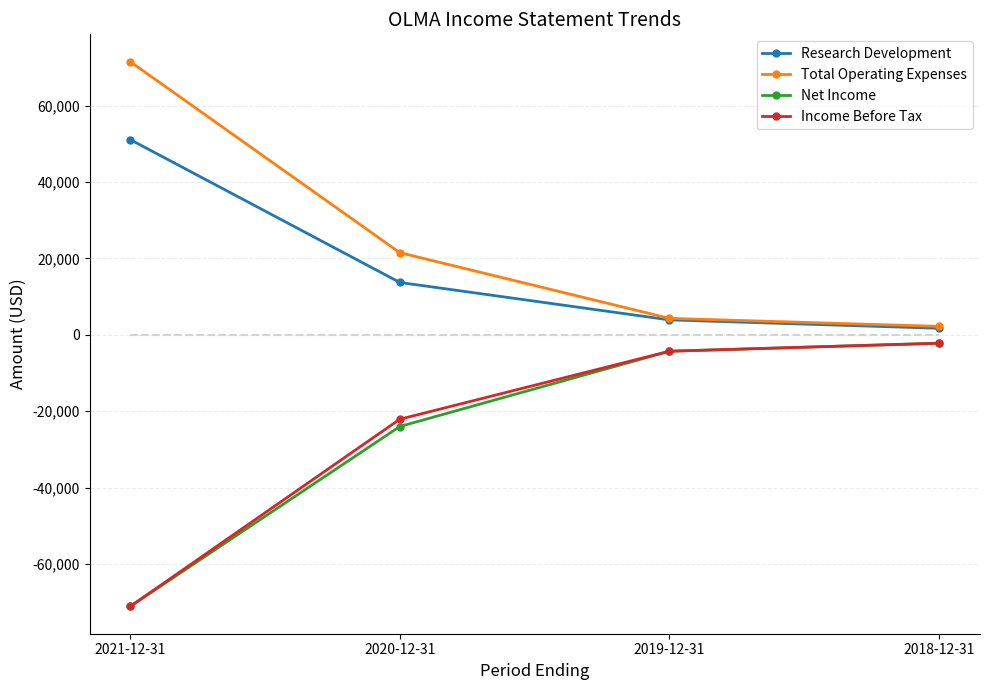

Where is Net Income nearest to the value -36650?

2020-12-31